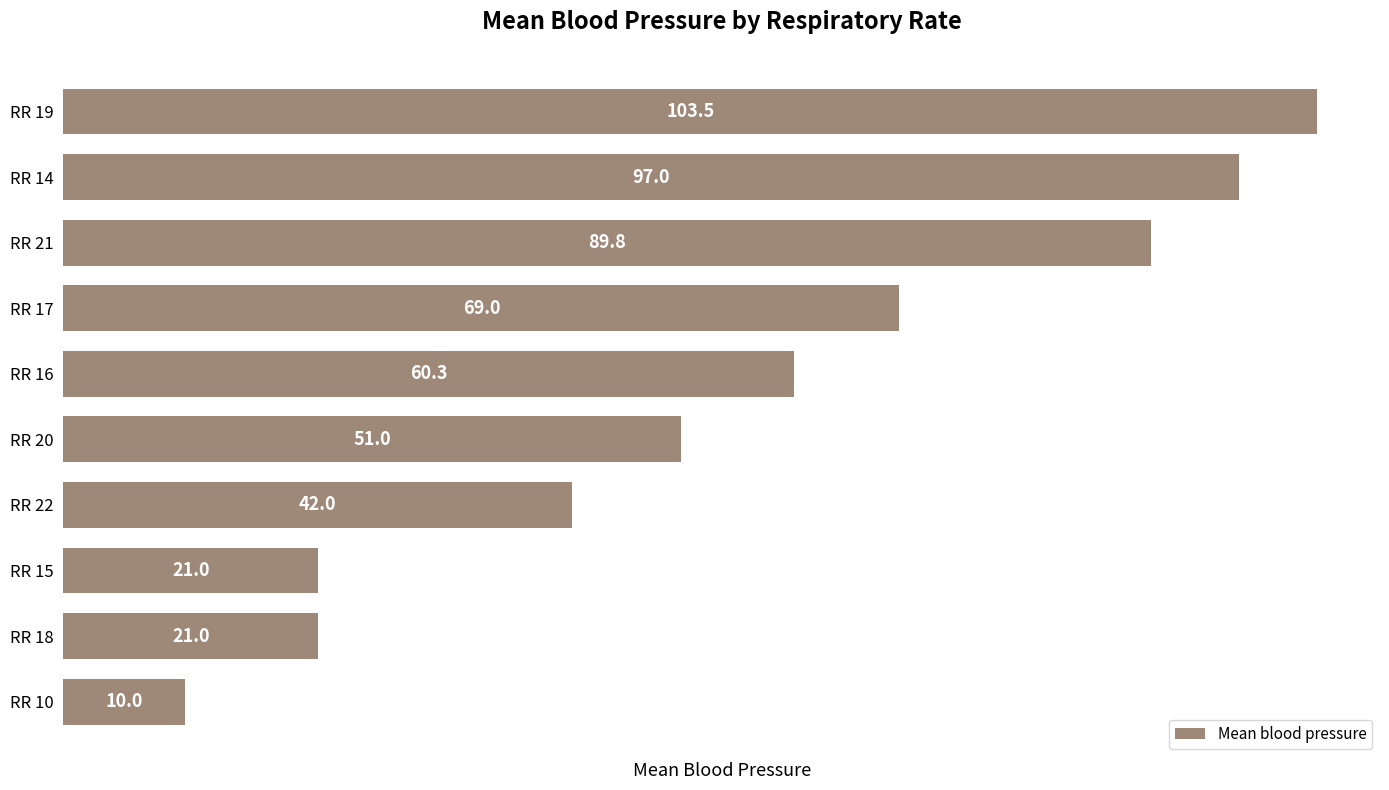

What is the sum of all values?

564.6